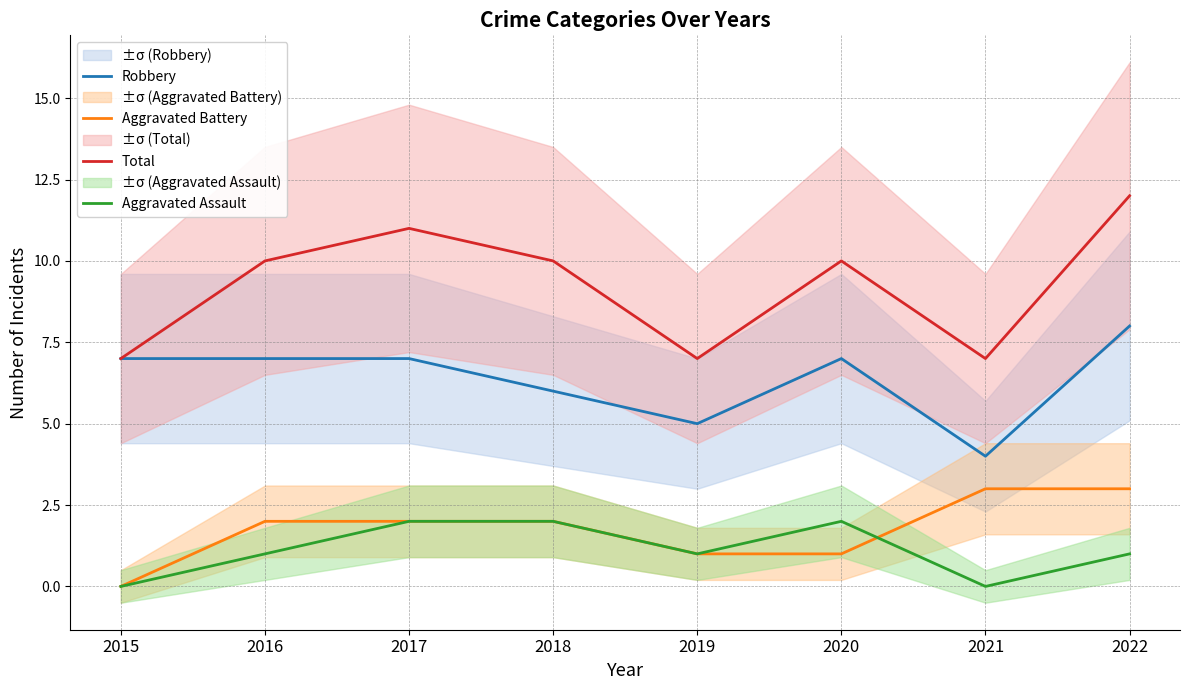

Which series has the widest spread of values?

Total